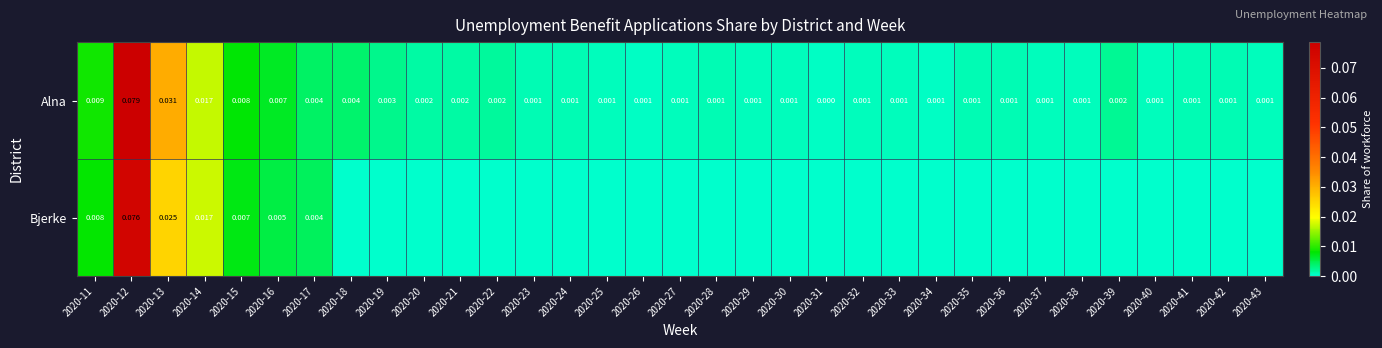

Between 2020-39 and 2020-42, which series saw the biggest shift?

Alna